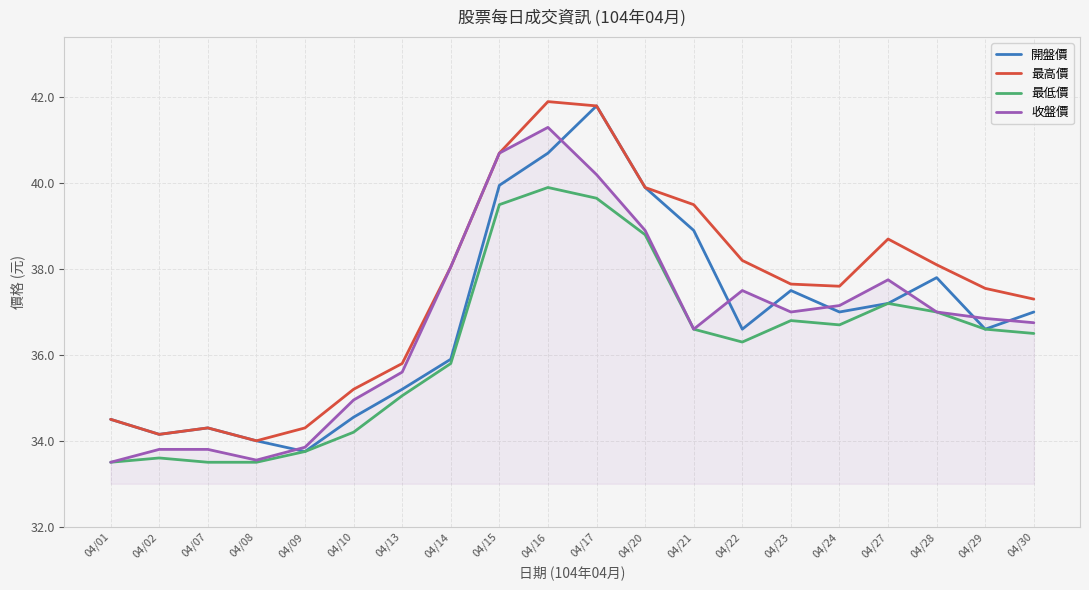

What is the difference between the second highest and minimum values in the 最高價 series?

7.8